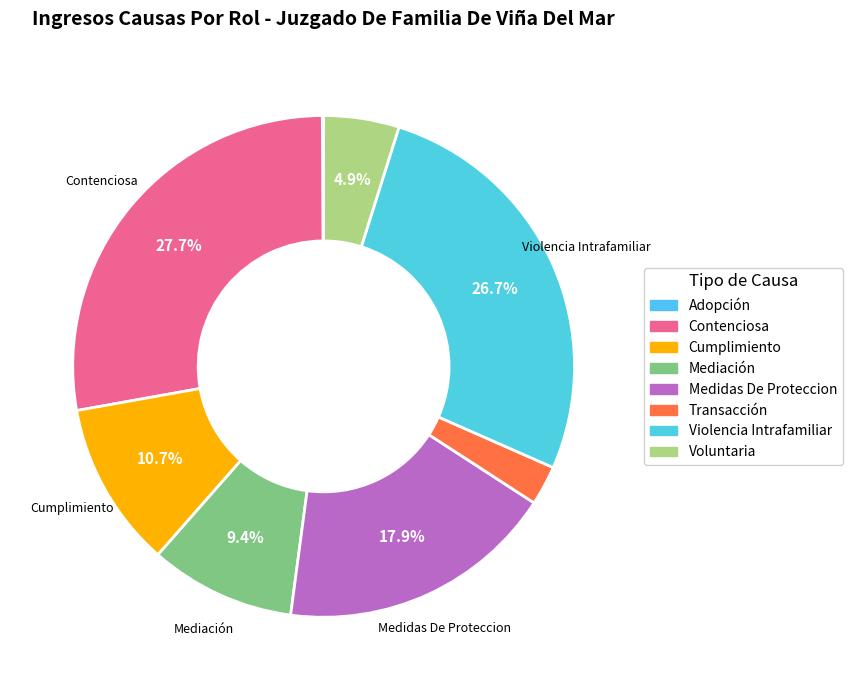

Count the number of slices in the pie.

8